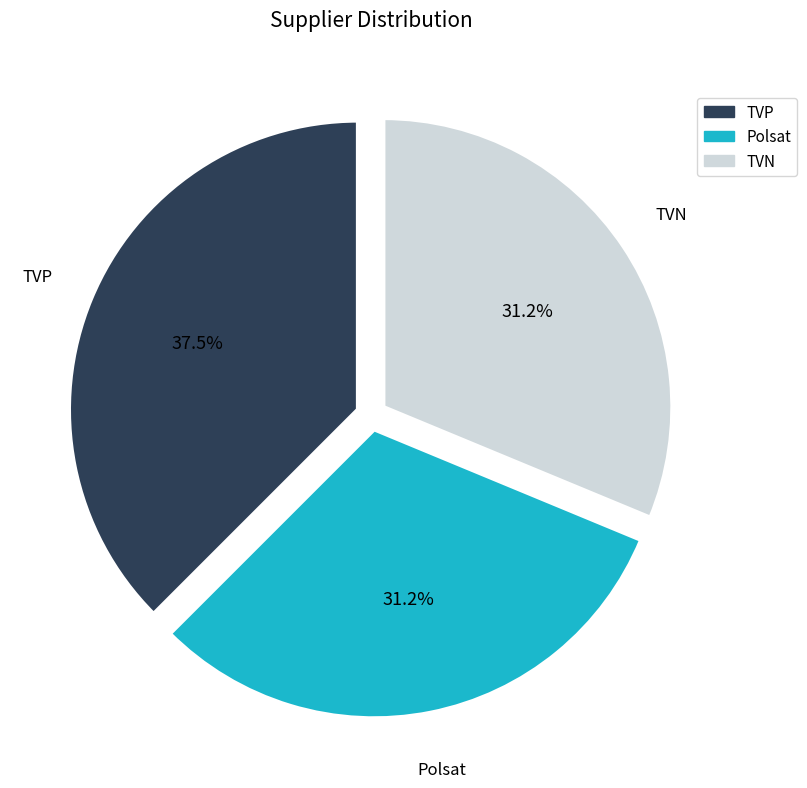

Does TVN represent more than half of the total?

No